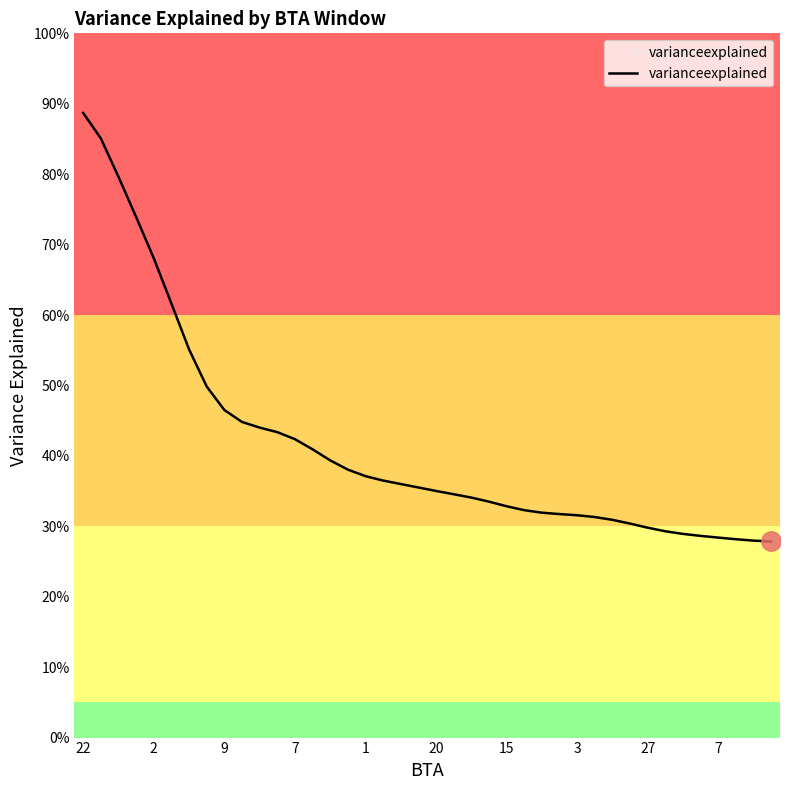

What is the difference between the maximum and second lowest values?

0.6